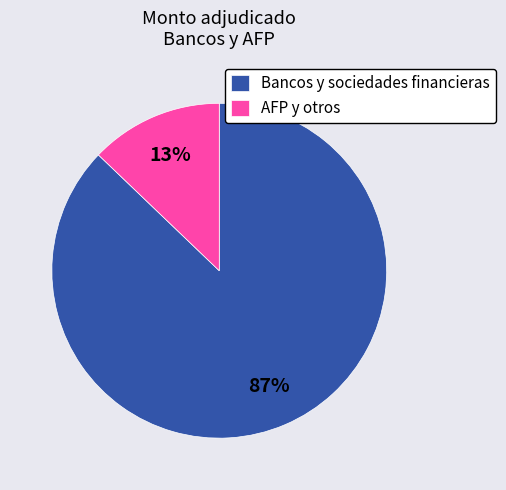

To the nearest percent, what is the difference between the largest and smallest slice percentages?

74%